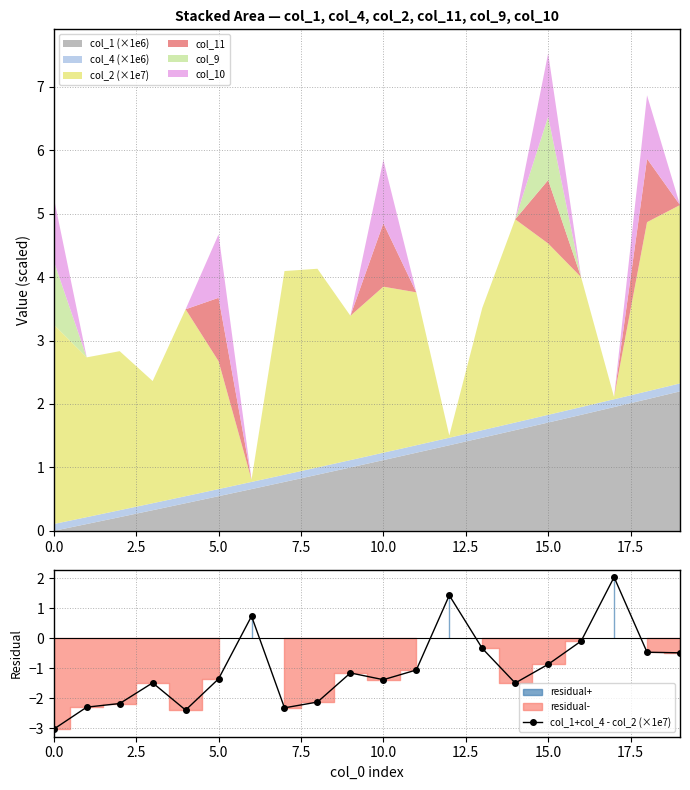

What is the change in value from 9 to 10?

-0.2